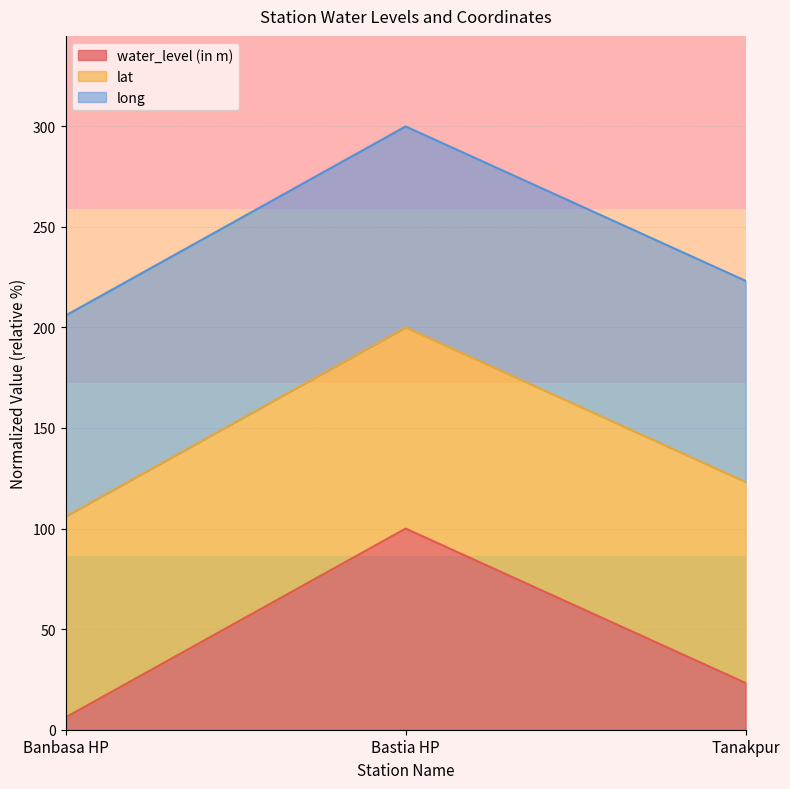

How many lines are shown in the chart?

3